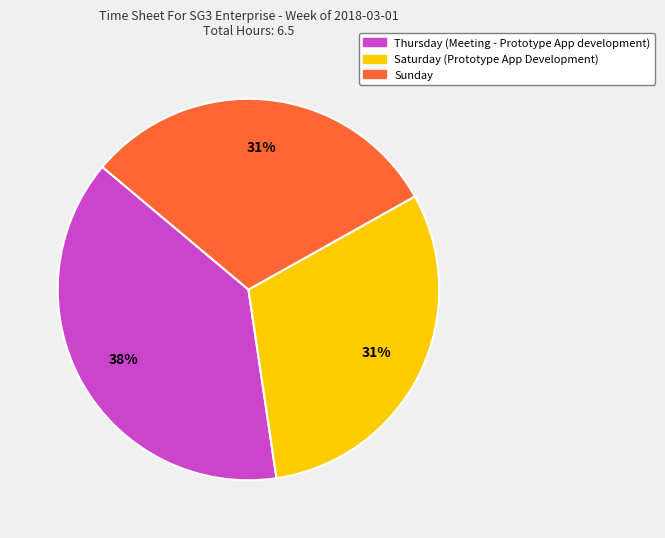

Is there any slice that represents more than half of the pie?

No